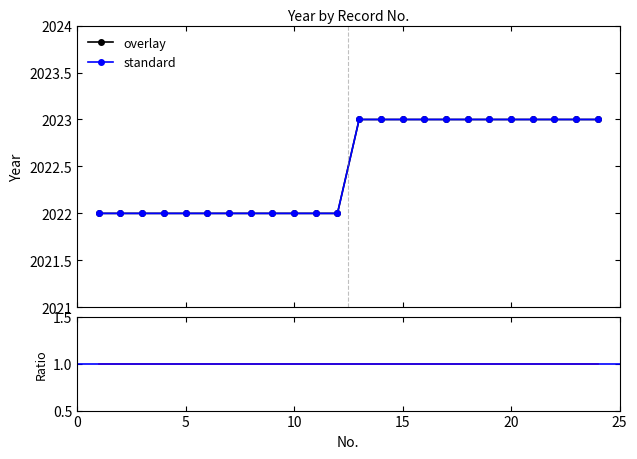

Where is overlay nearest to the value 2022?

1